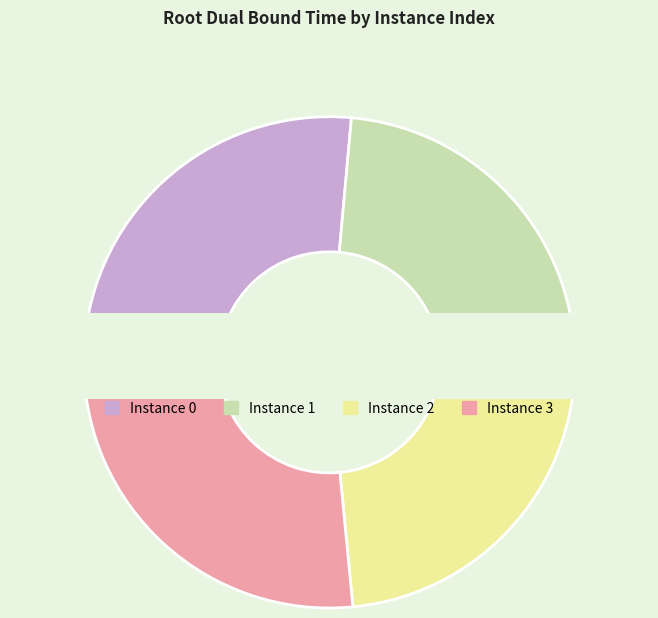

Is there a majority slice in this chart?

No